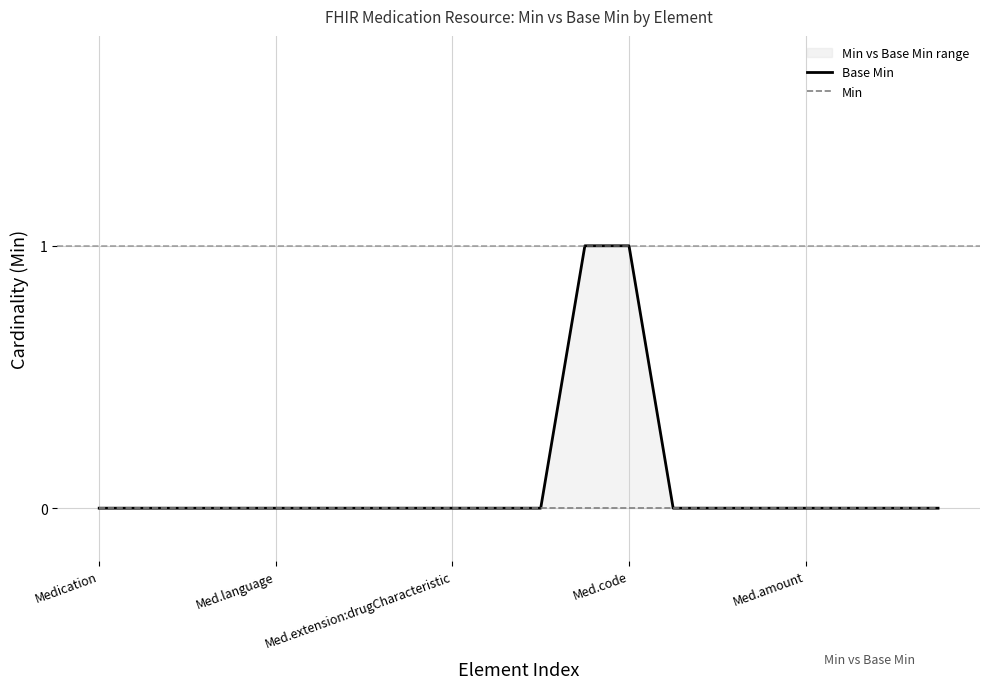

What is the maximum value shown in the chart?

1